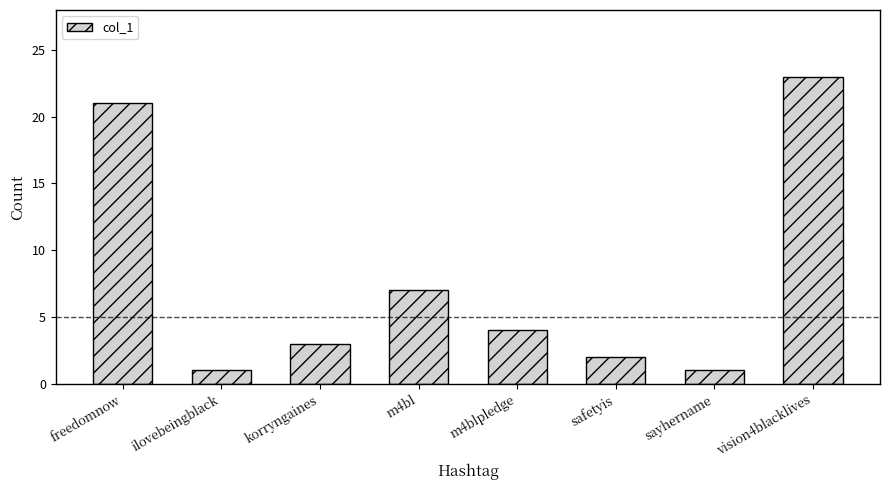

Which category has the highest value across all series?

vision4blacklives